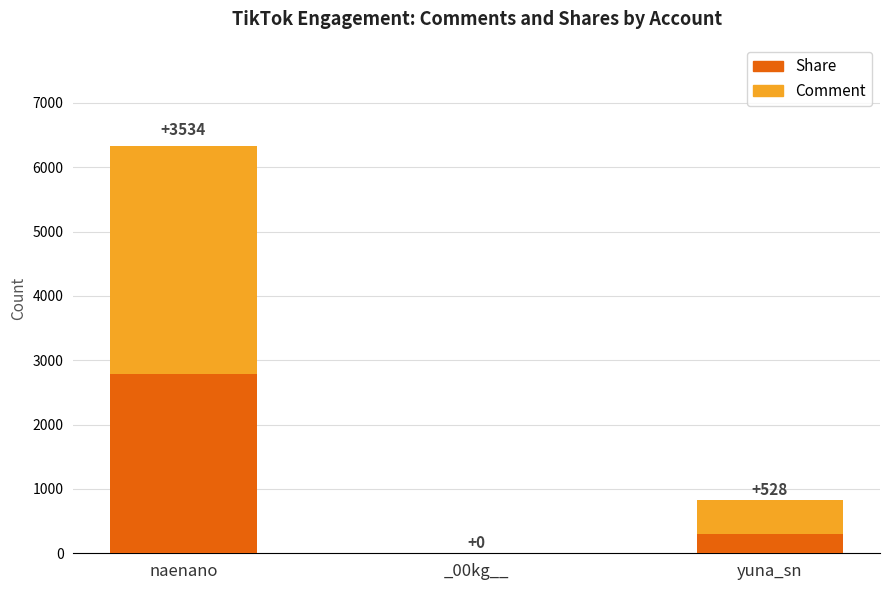

What is the sum of the Share values at naenano and _00kg__?

2795